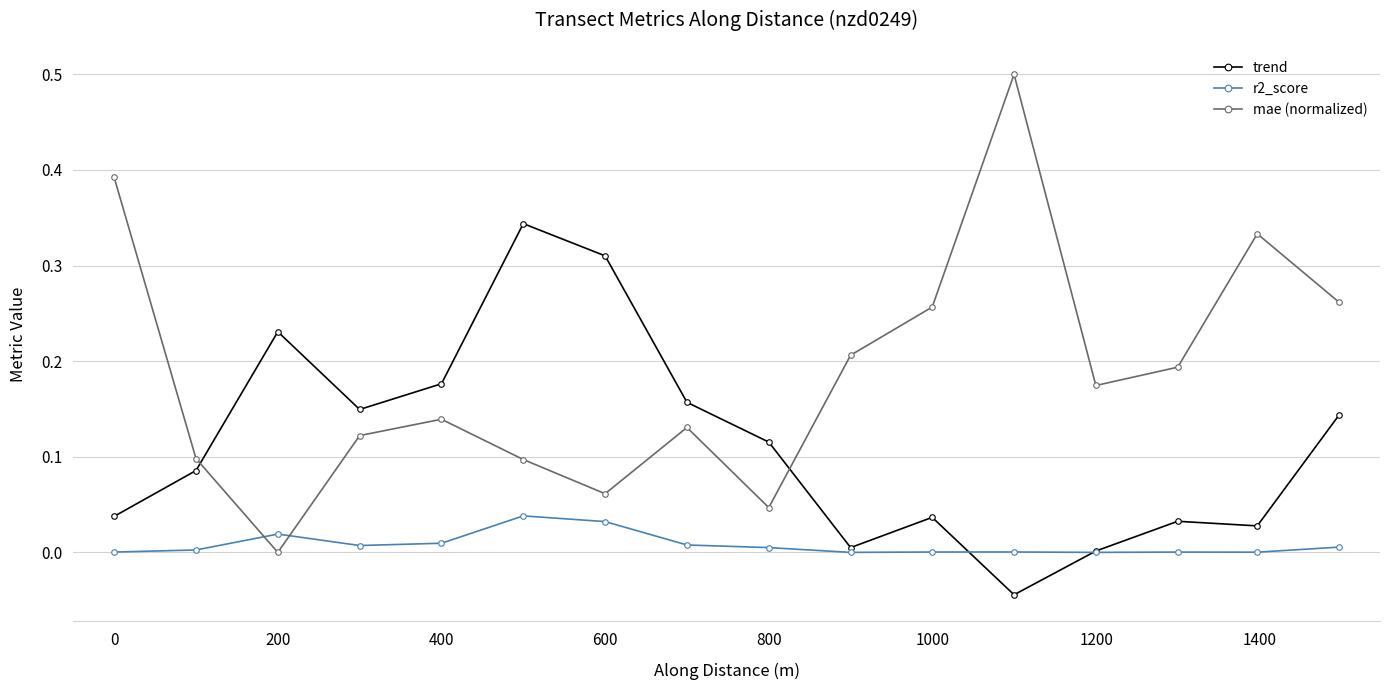

What is the maximum value shown in the chart?

0.5